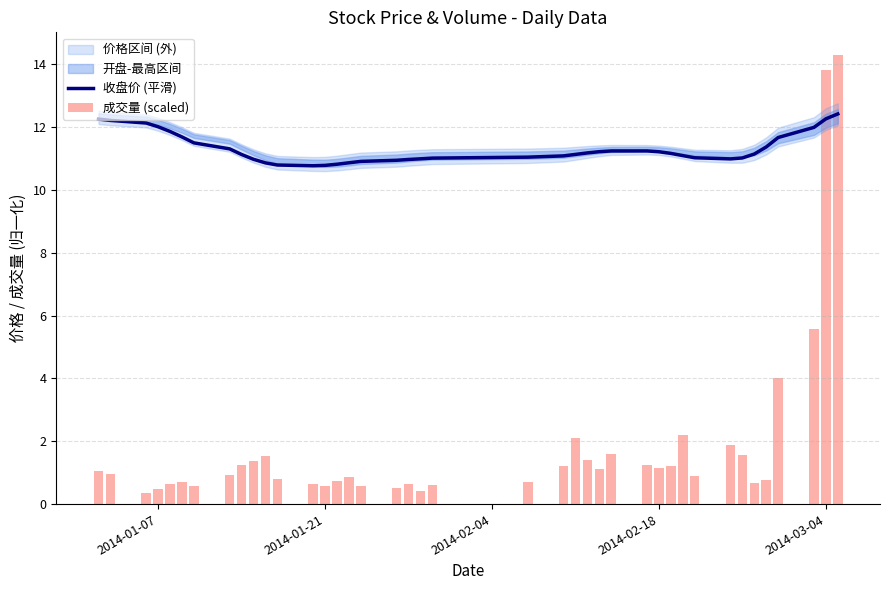

Reading left to right, extract all data points from this chart.

收盘价 (平滑): 12.3	12.2	12.1	12.0	11.9	11.7	11.5	11.3	11.1	11.0	10.9	10.8	10.8	10.8	10.8	10.9	10.9	10.9	11.0	11.0	11.0	11.0	11.1	11.1	11.2	11.2	11.2	11.2	11.2	11.2	11.1	11.0	11.0	11.0	11.1	11.4	11.7	12.0	12.3	12.4
成交量 (scaled): 1.1	1.0	0.4	0.5	0.6	0.7	0.6	0.9	1.2	1.4	1.5	0.8	0.6	0.6	0.7	0.9	0.6	0.5	0.7	0.4	0.6	0.7	1.2	2.1	1.4	1.1	1.6	1.3	1.2	1.2	2.2	0.9	1.9	1.6	0.7	0.8	4.0	5.6	13.8	14.3